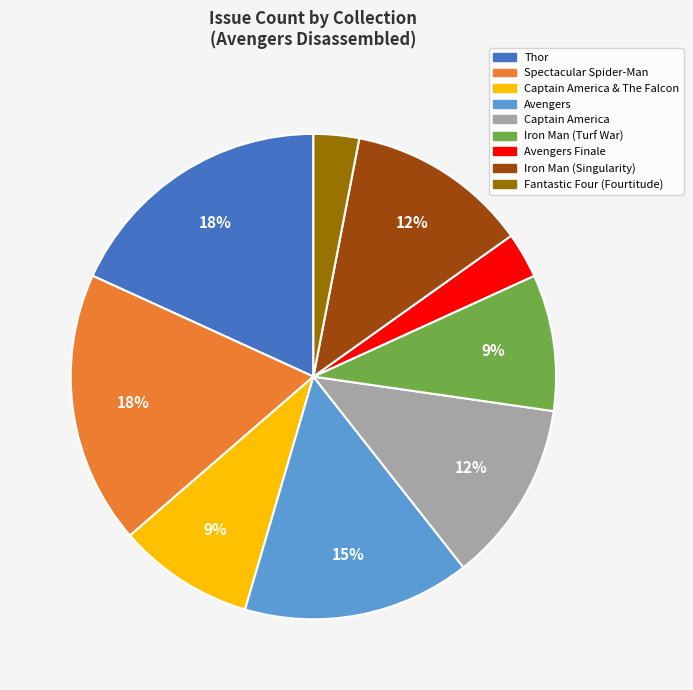

Is there a majority slice in this chart?

No